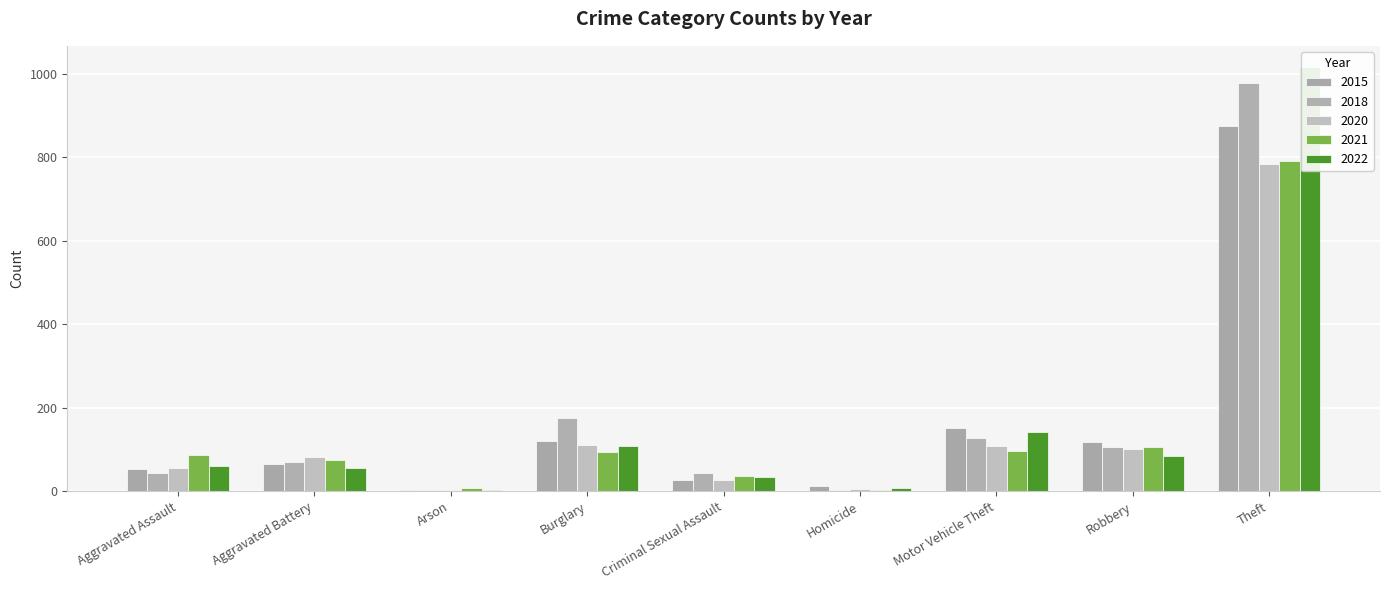

Where is 2022 nearest to the value 510?

Motor Vehicle Theft